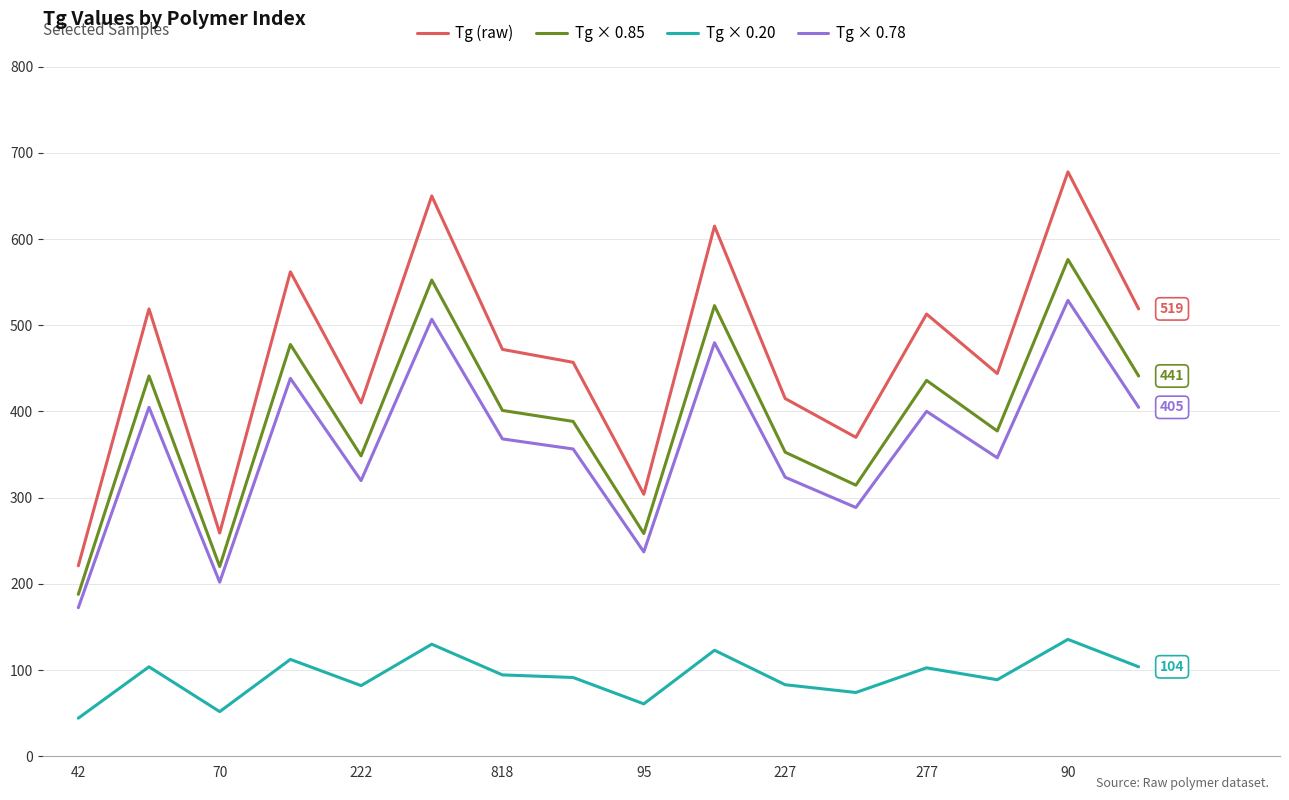

What is the maximum value for Tg × 0.78?

528.8